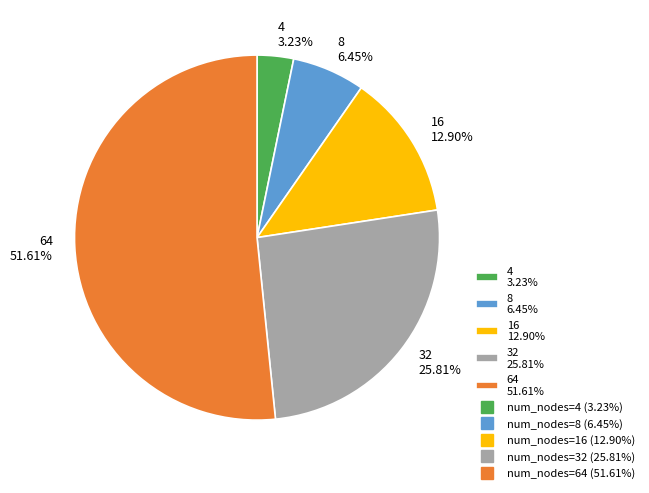

What percentage is NOT represented by 4?

96.8%